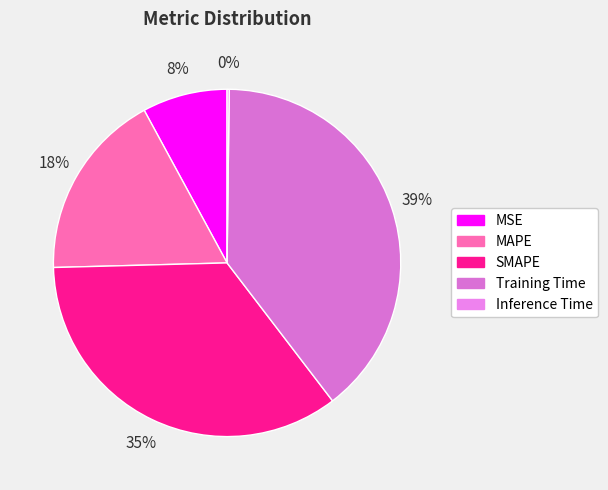

What is the total percentage of MSE and SMAPE?

42.9%